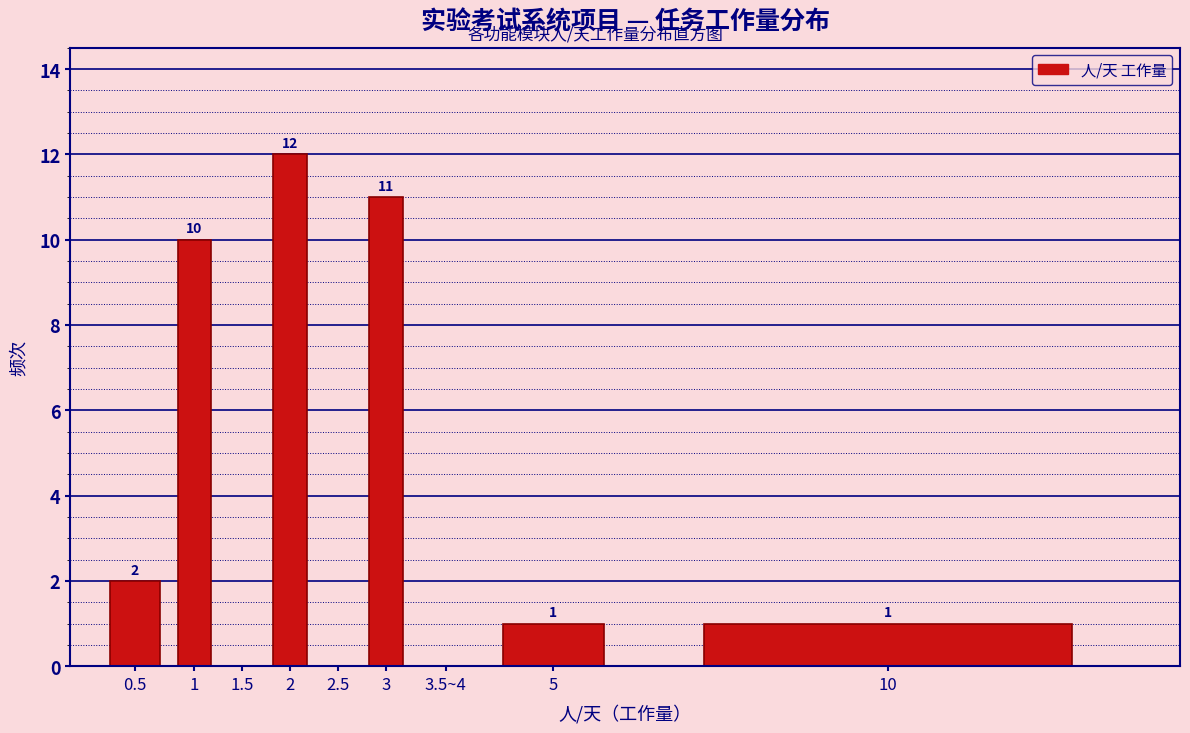

Reading right to left, extract all data points from this chart.

10=1	5=1	3.5~4=0	3=11	2.5=0	2=12	1.5=0	1=10	0.5=2